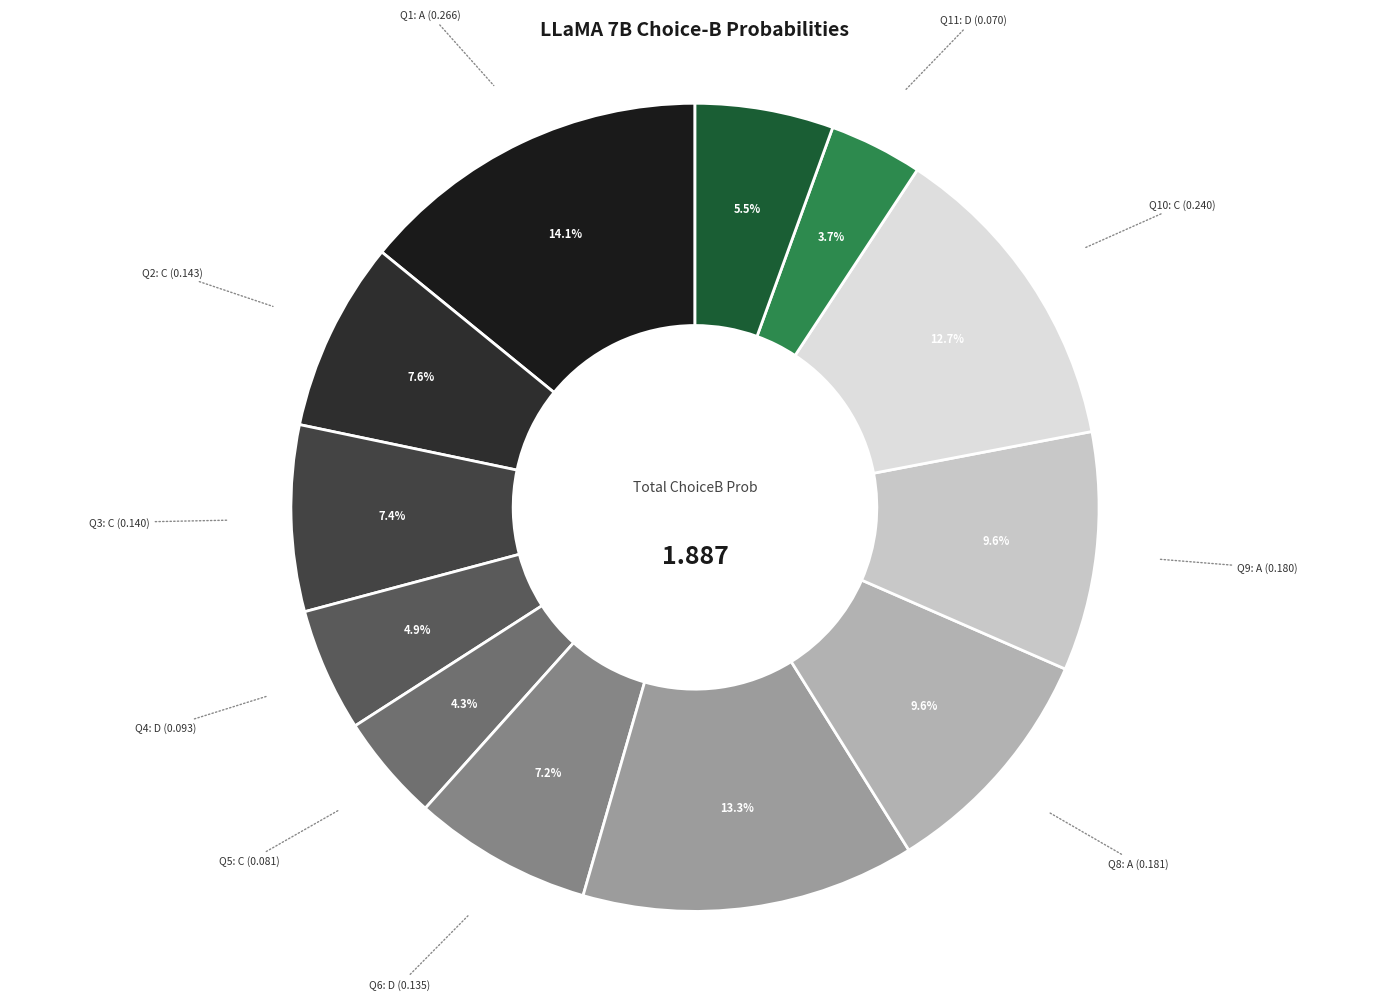

Is there a majority slice in this chart?

No